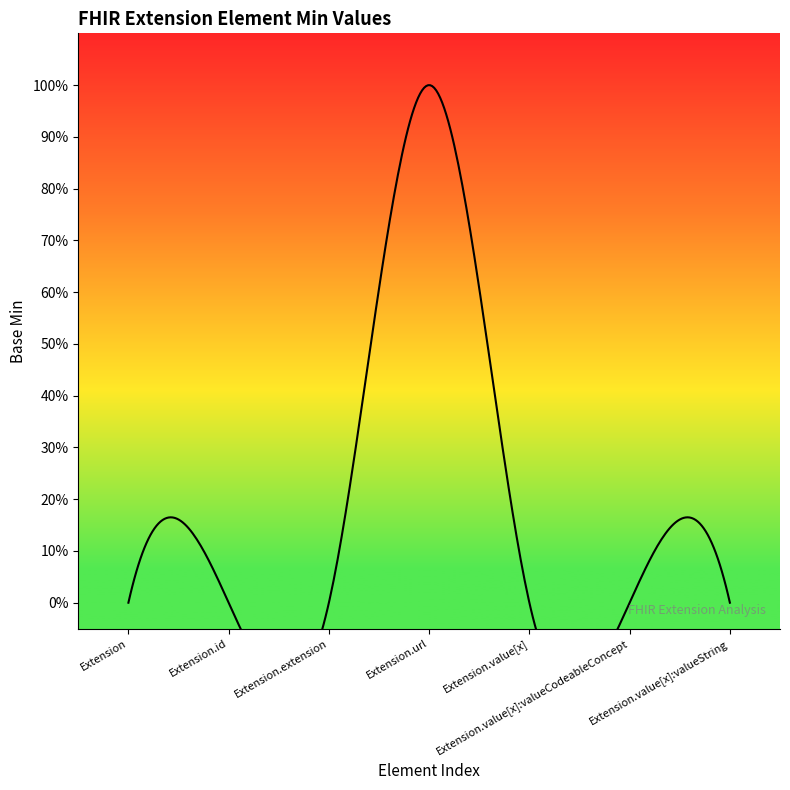

What position from the left is Extension.value[x]:valueCodeableConcept?

6